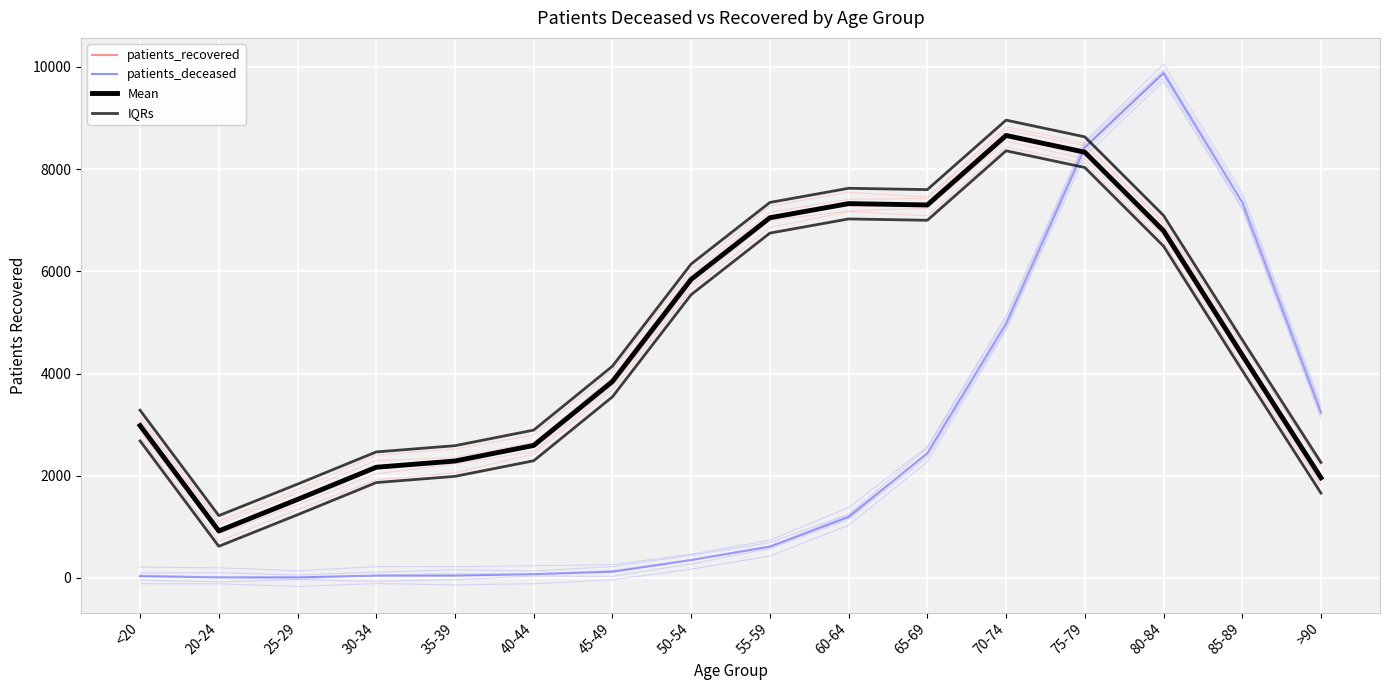

Where is IQRs nearest to the value 4489?

85-89